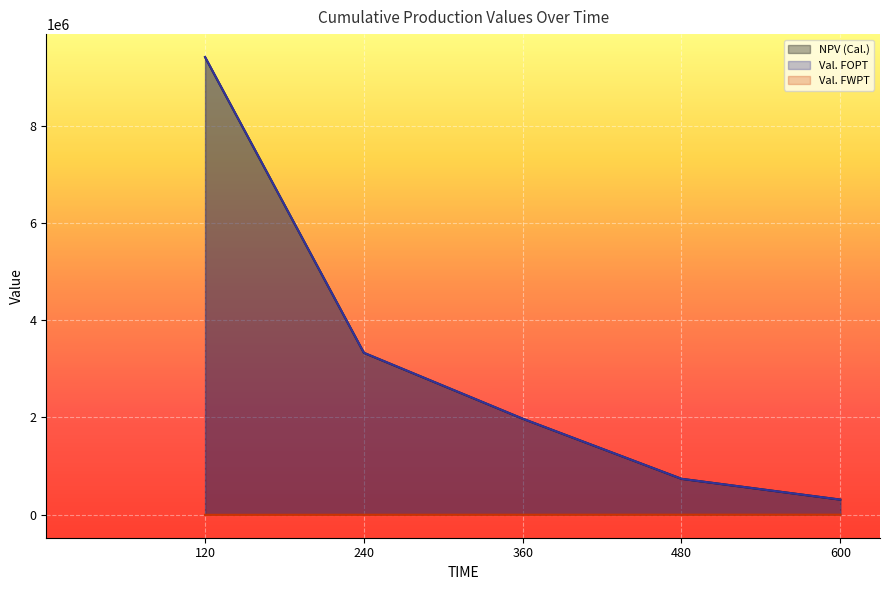

At which label does Val. FOPT reach its peak?

120